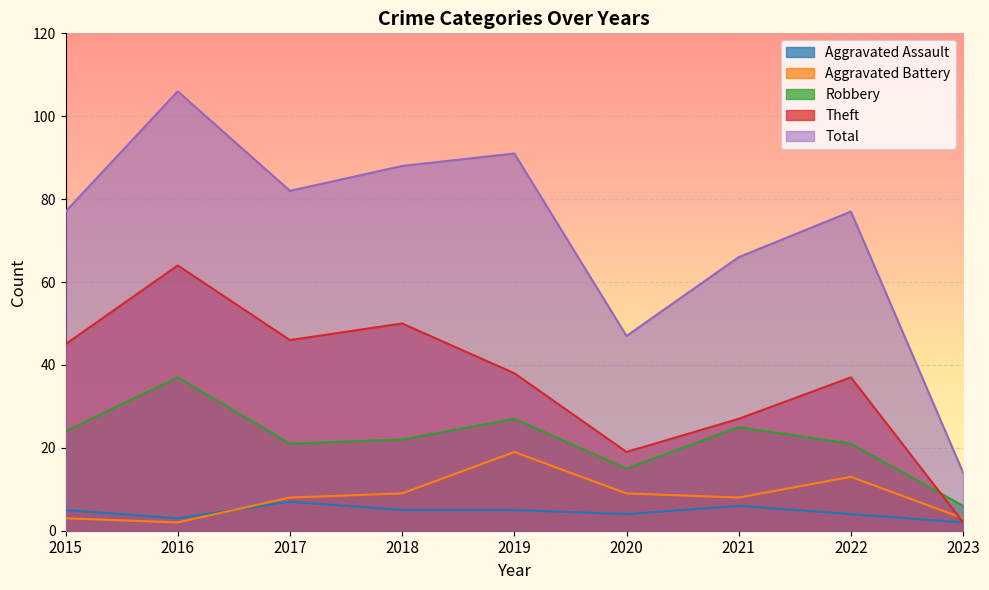

What is the difference between the maximum and minimum values in the Robbery series?

31